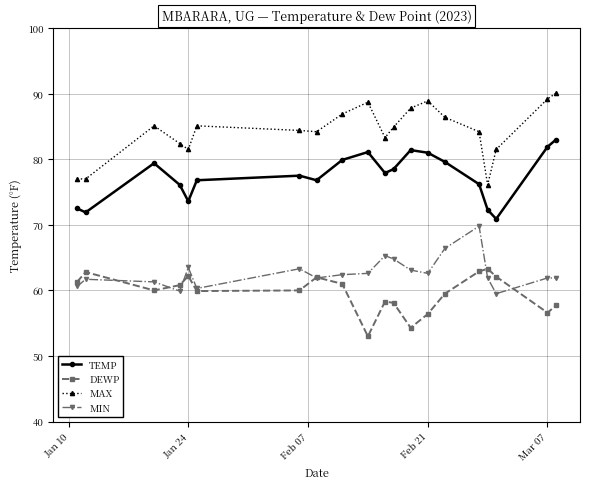

List the series in order of their peak value, highest first.

MAX, TEMP, MIN, DEWP